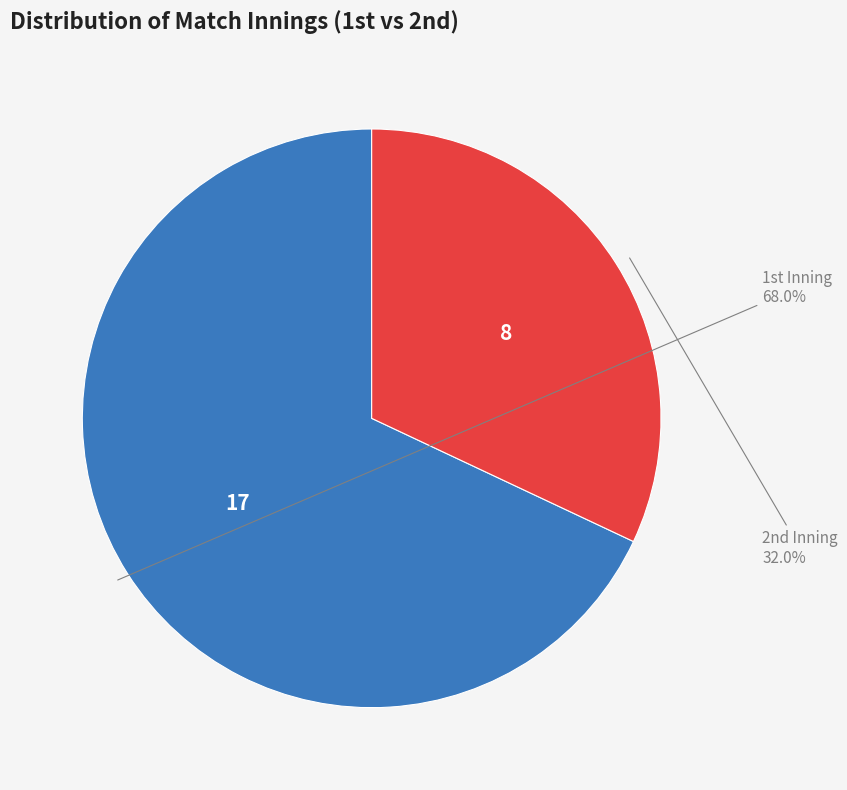

How many segments does this pie chart have?

2